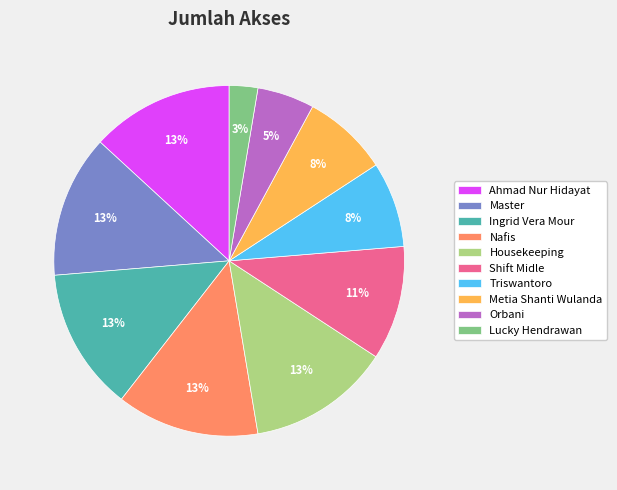

How many segments does this pie chart have?

10